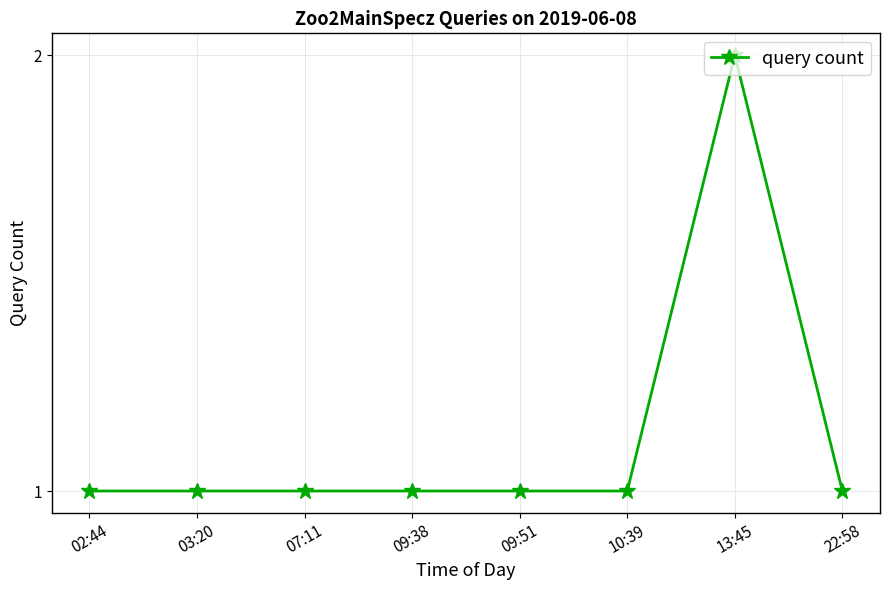

Which category has the highest value across all series?

13:45